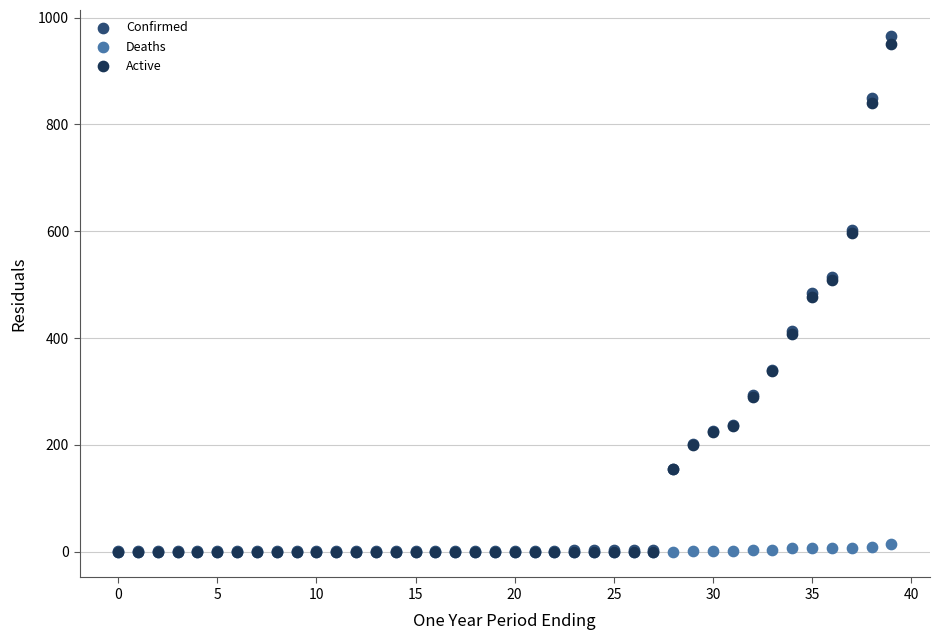

What are all the series names shown in the legend?

Confirmed, Deaths, Active